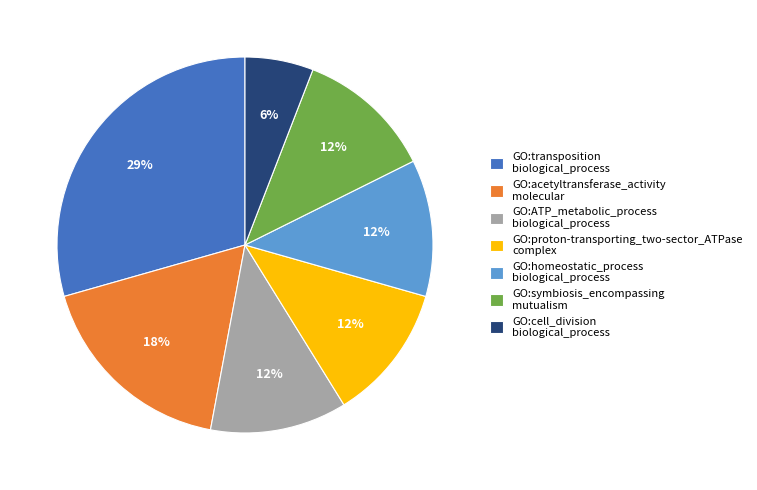

Between GO:homeostatic_process biological_process and GO:transposition biological_process, which is larger?

GO:transposition biological_process